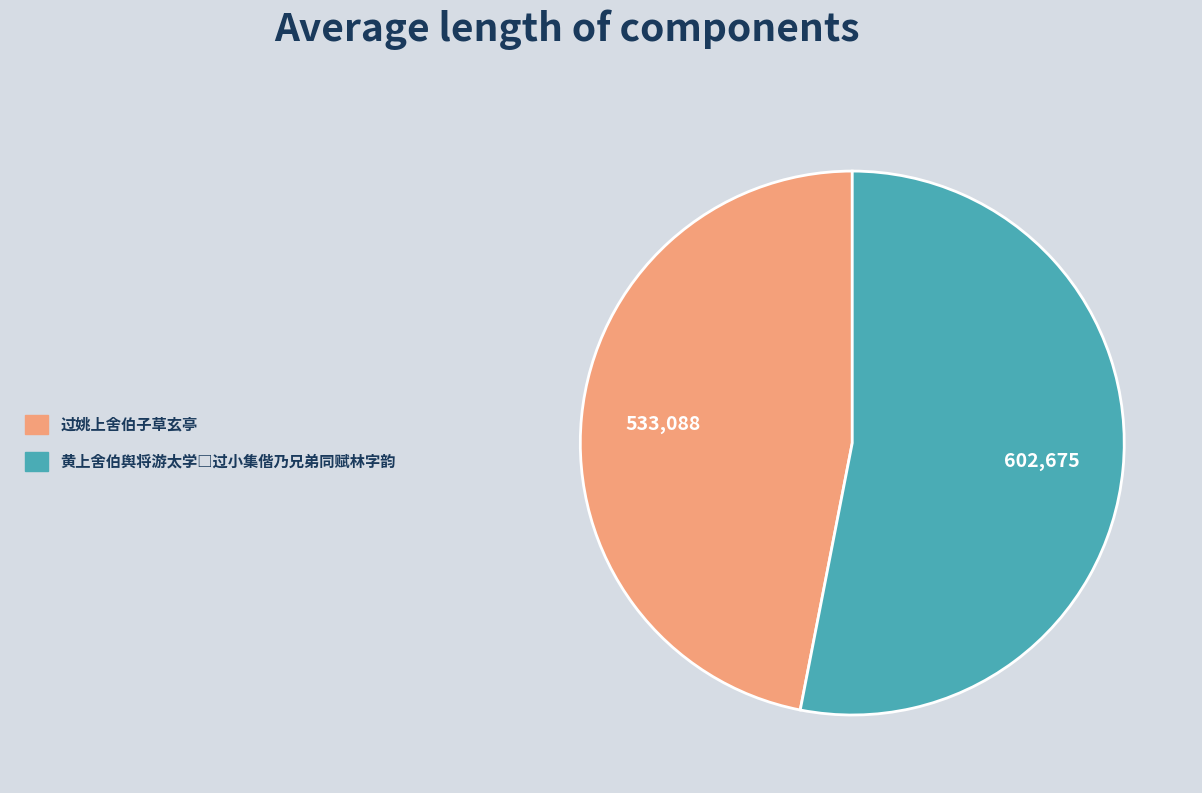

How many slices are in this pie chart?

2